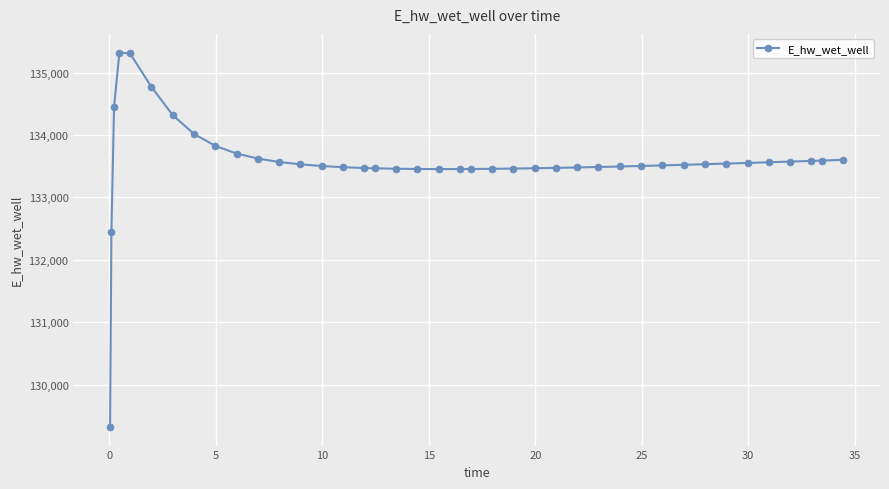

What is the maximum value shown in the chart?

135319.0